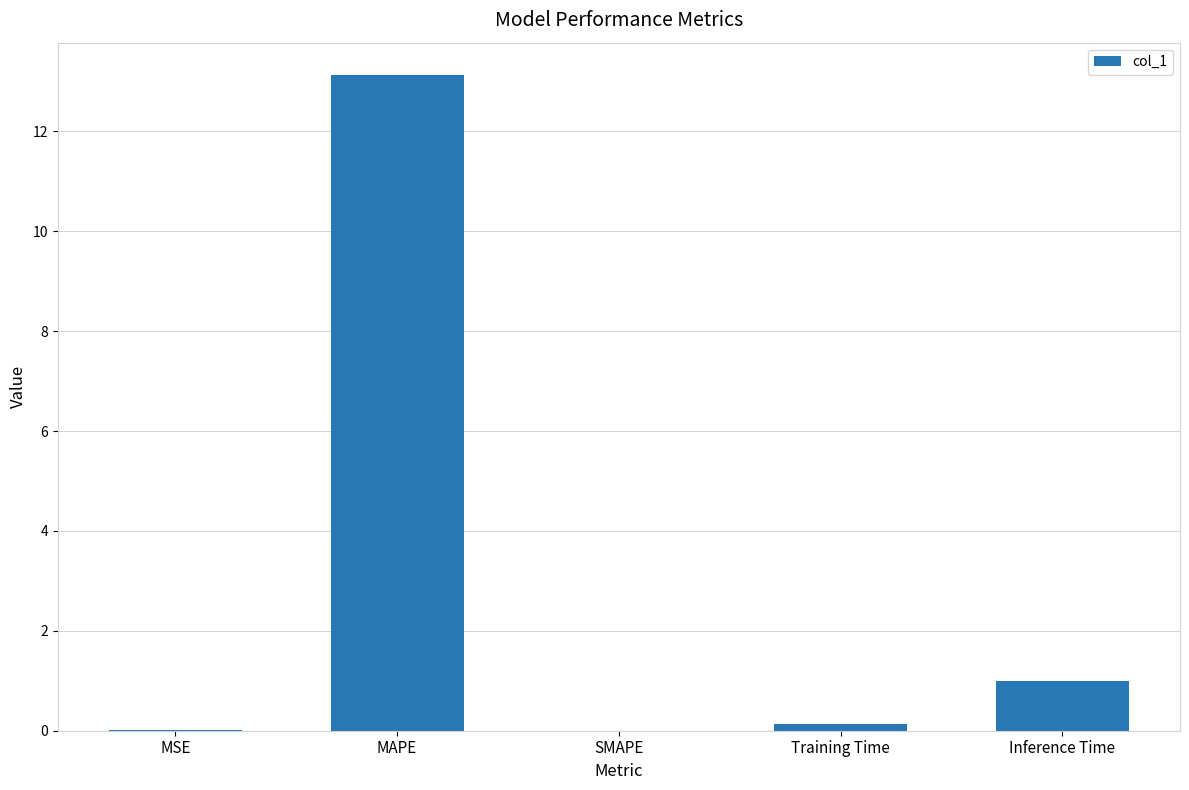

The chart shows a value of 1.0 at Inference Time. True or false?

True